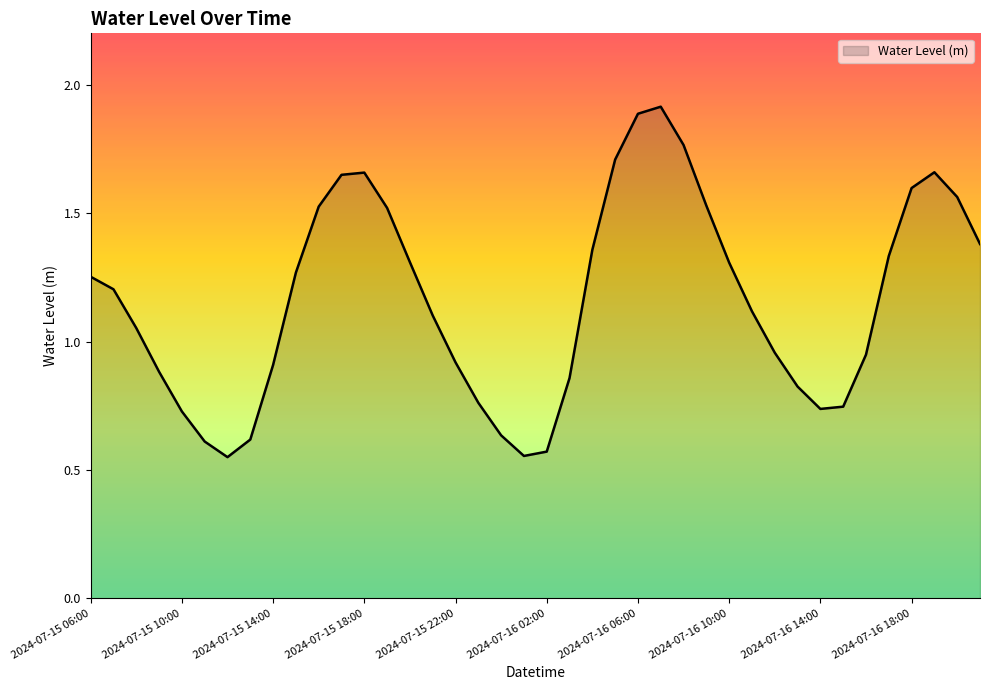

What is the maximum value shown in the chart?

1.9